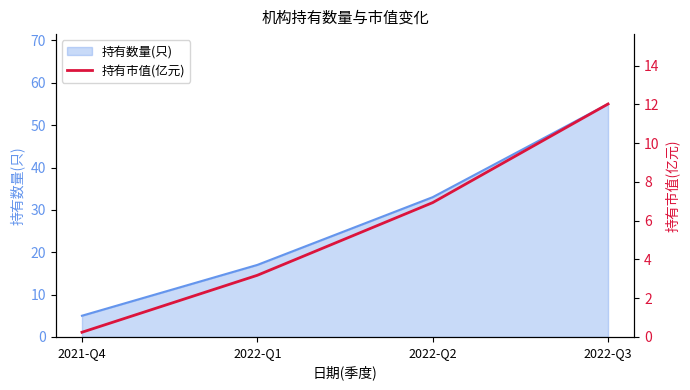

Rank the categories by value from lowest to highest.

2021-Q4, 2022-Q1, 2022-Q2, 2022-Q3